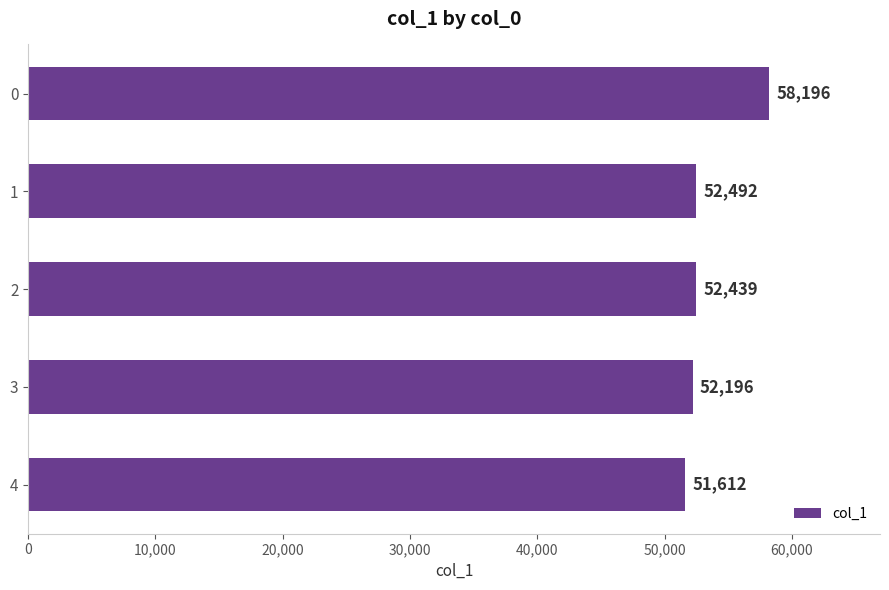

What is the value of the 1st bar from the top?

58196